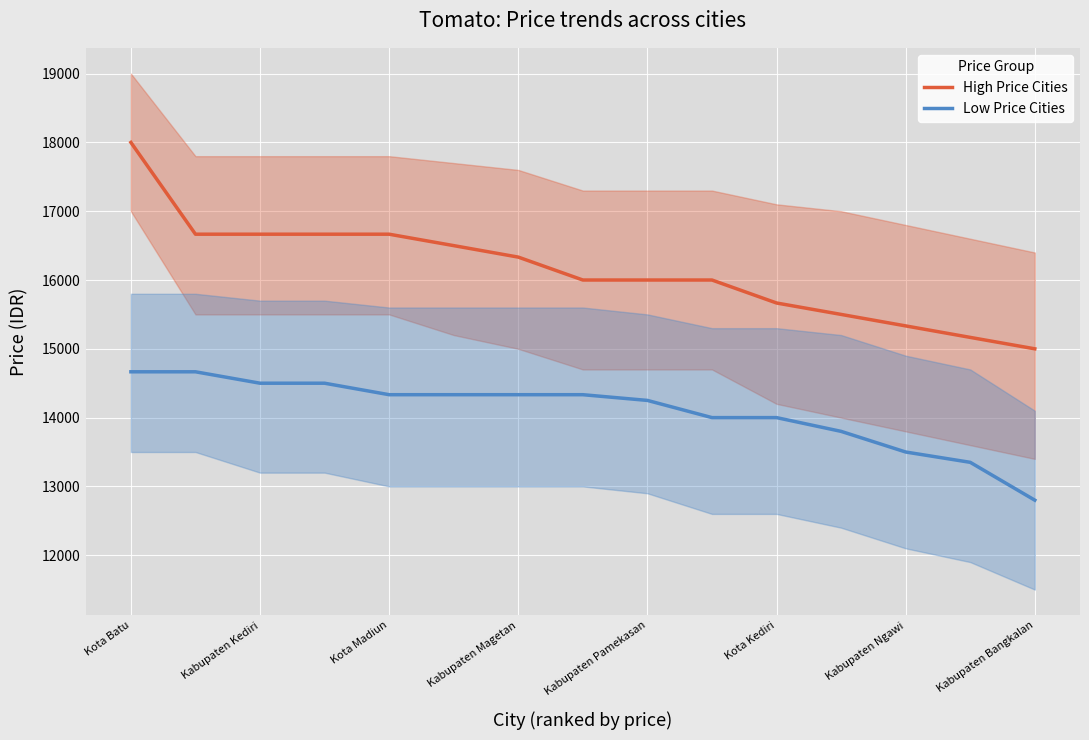

List the series in order of their peak value, highest first.

High Price Cities, Low Price Cities